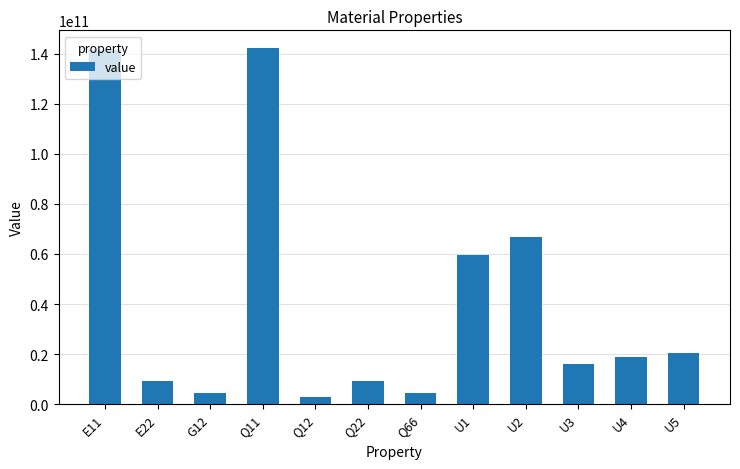

At which label is the value closest to 72591281997?

U2